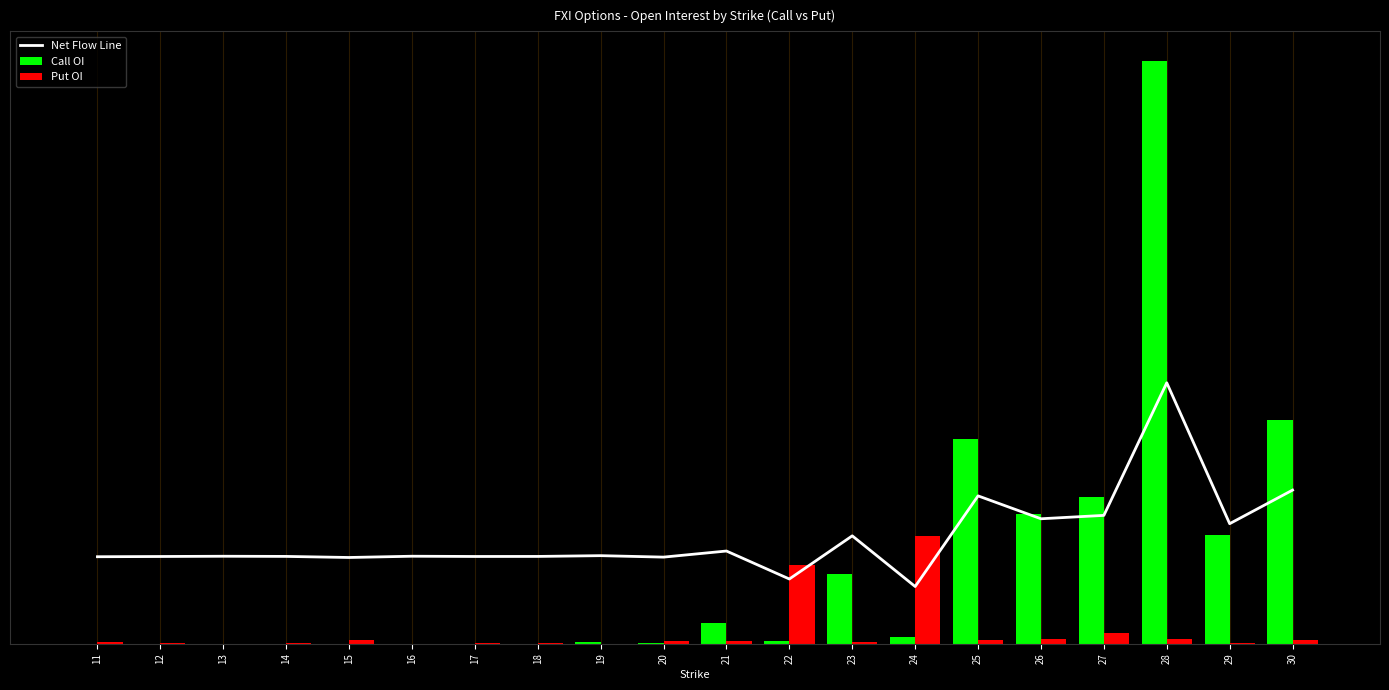

What is the approximate value of Net Flow Line at 28?

29847.1